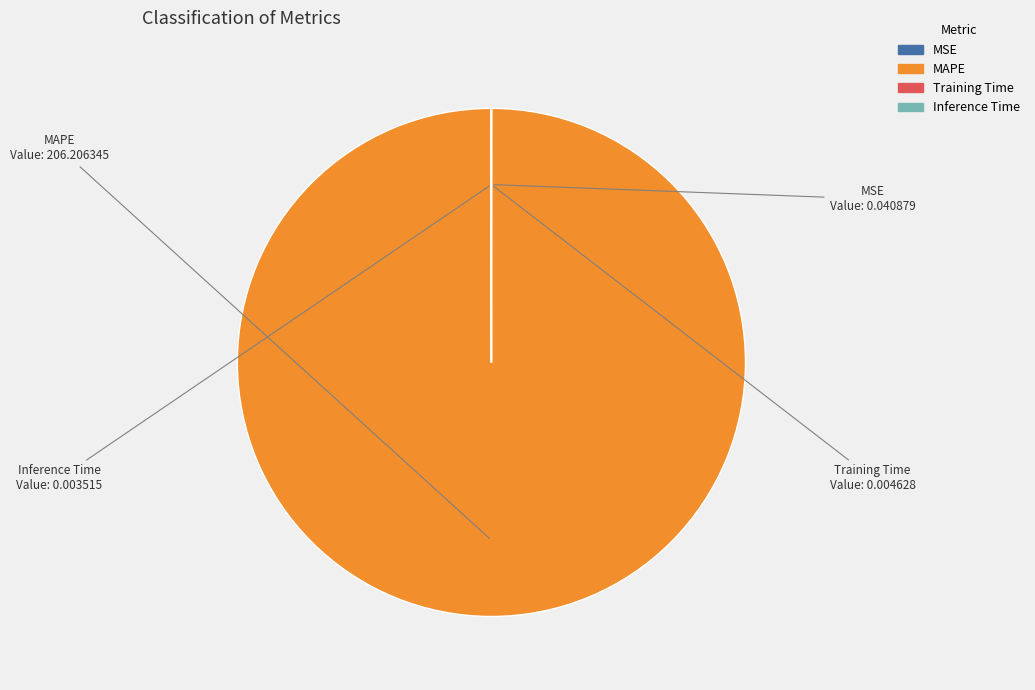

Is it true that MAPE is 100% of the pie?

True